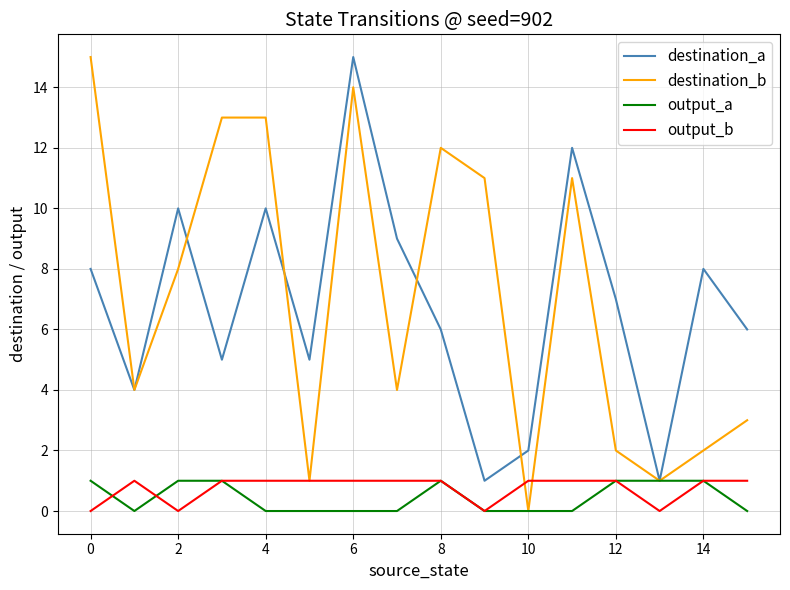

True or false: output_b and destination_b intersect in this chart.

True